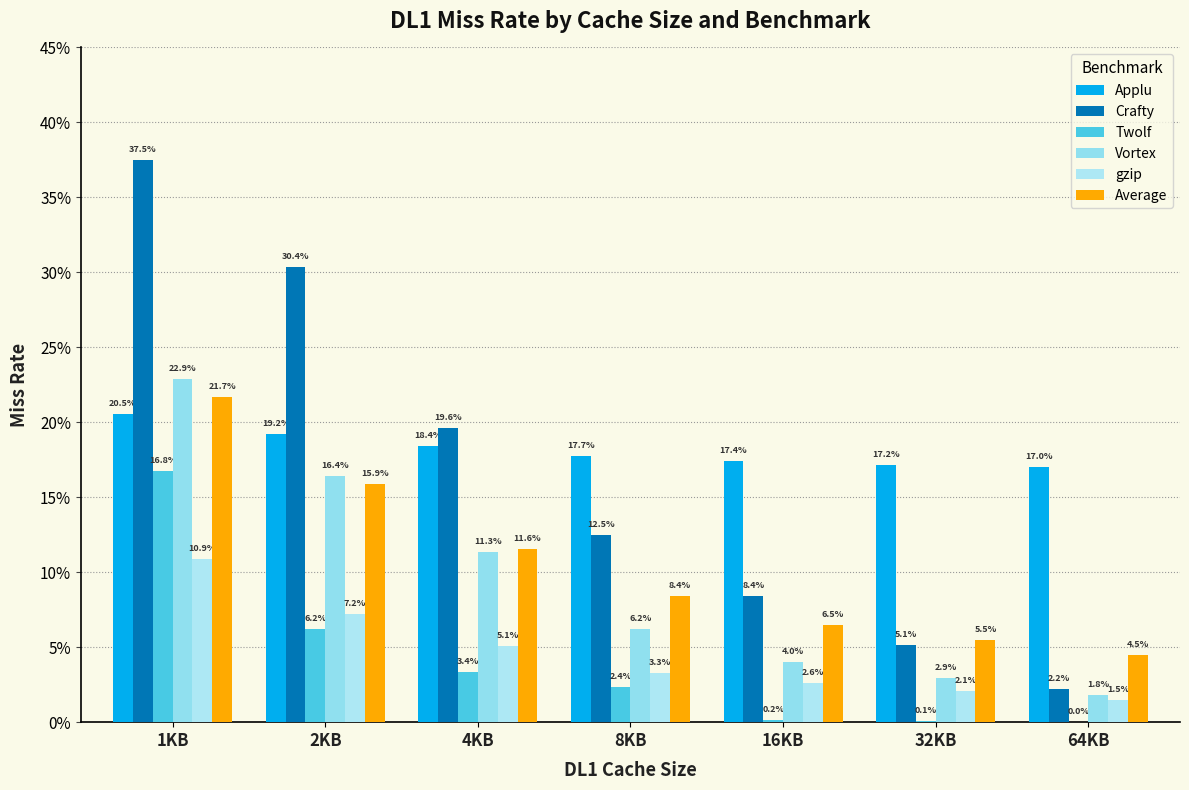

Read the gzip value at 4KB.

0.1